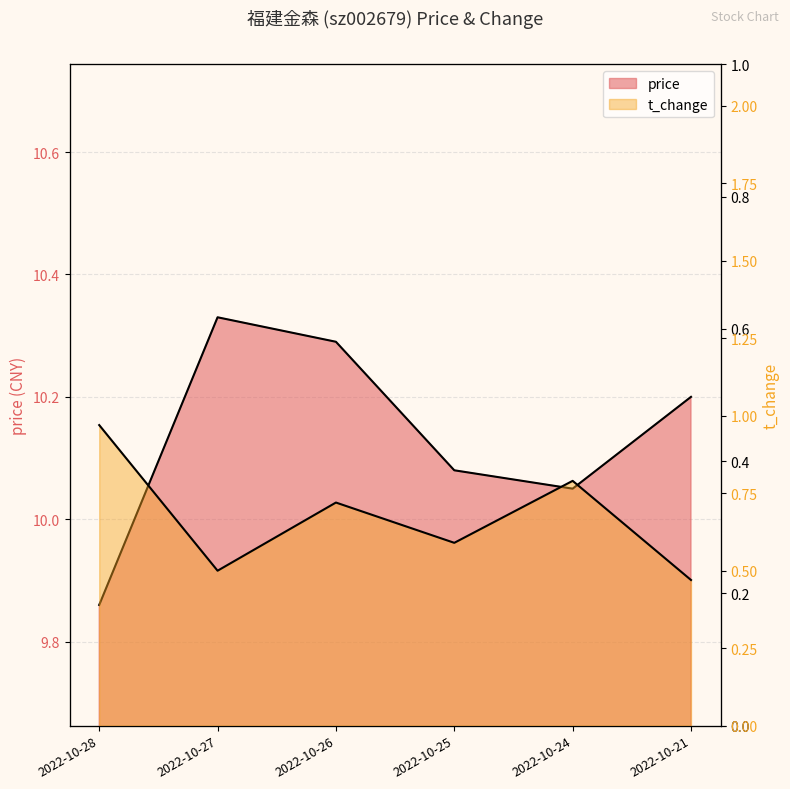

Reading left to right, list all the values displayed in this chart.

price: 9.9	10.3	10.3	10.1	10.1	10.2
t_change: 1.0	0.5	0.7	0.6	0.8	0.5